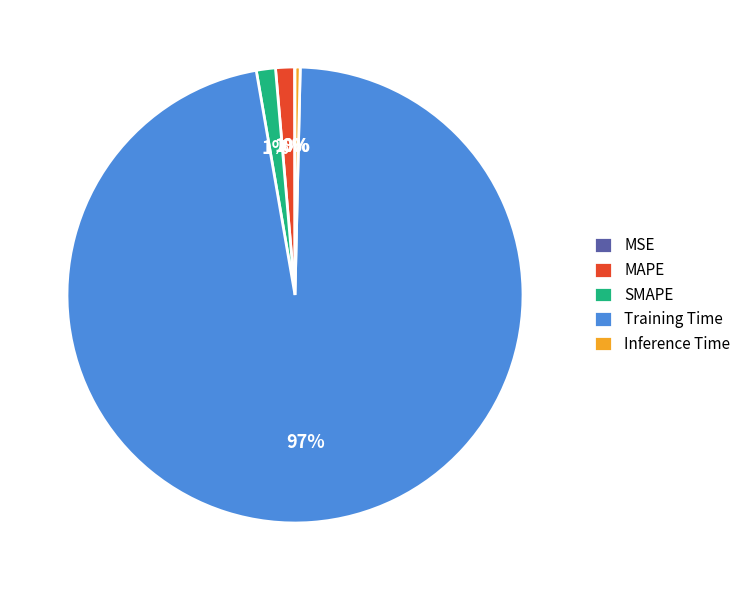

To the nearest percent, what portion does SMAPE represent?

1%